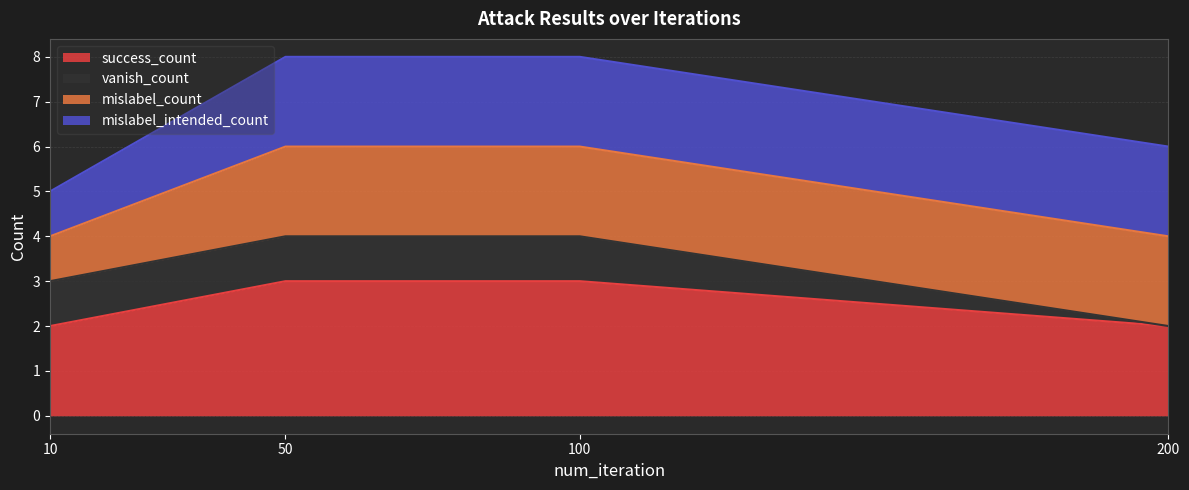

Reading left to right, extract all data points from this chart.

success_count: 10=2	50=3	100=3	200=2
vanish_count: 10=1	50=1	100=1	200=0
mislabel_count: 10=1	50=2	100=2	200=2
mislabel_intended_count: 10=1	50=2	100=2	200=2